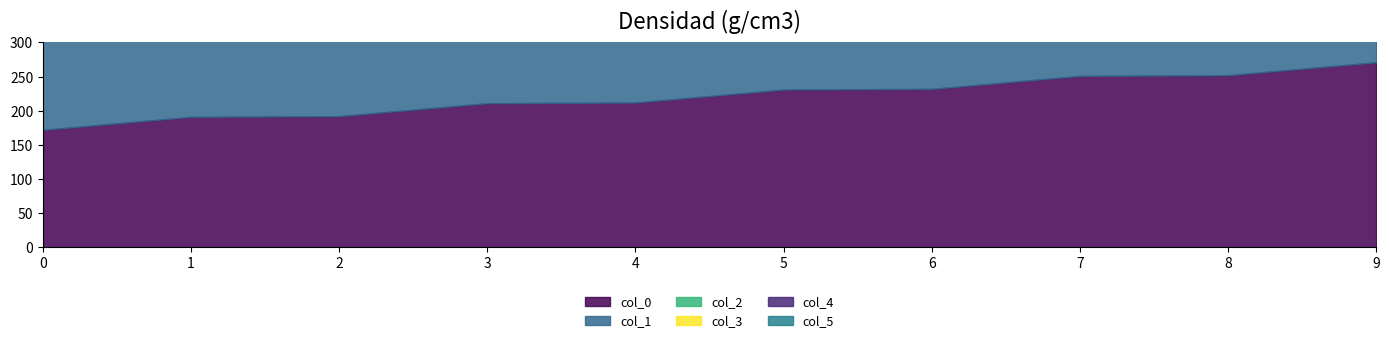

After their last crossing, which series has the higher values: col_2 or col_1?

col_1